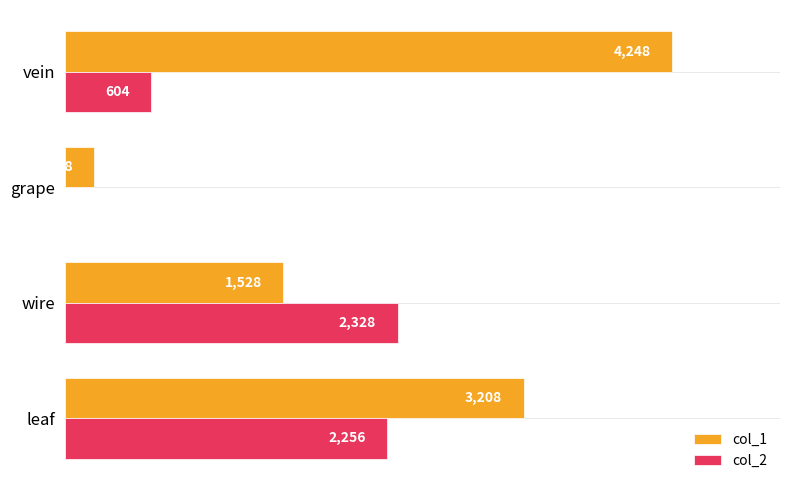

At which label is col_1 closest to 2228?

wire